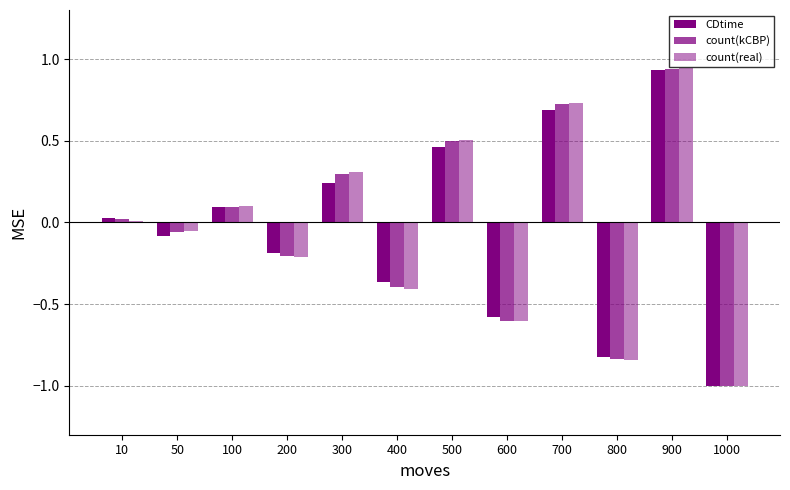

How many values in the CDtime series are below 0?

6